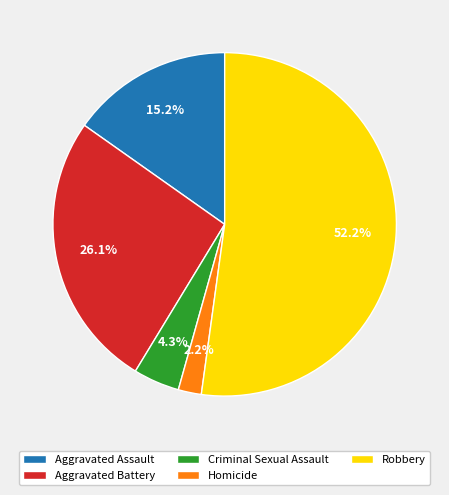

Does Criminal Sexual Assault represent more than half of the total?

No